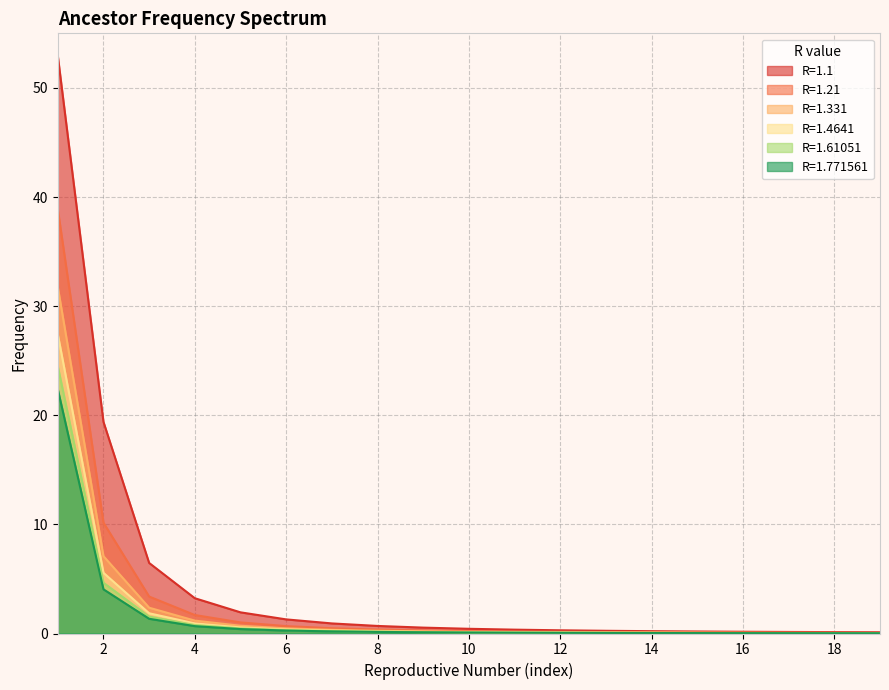

At how many categories does at least one series exceed 4?

3